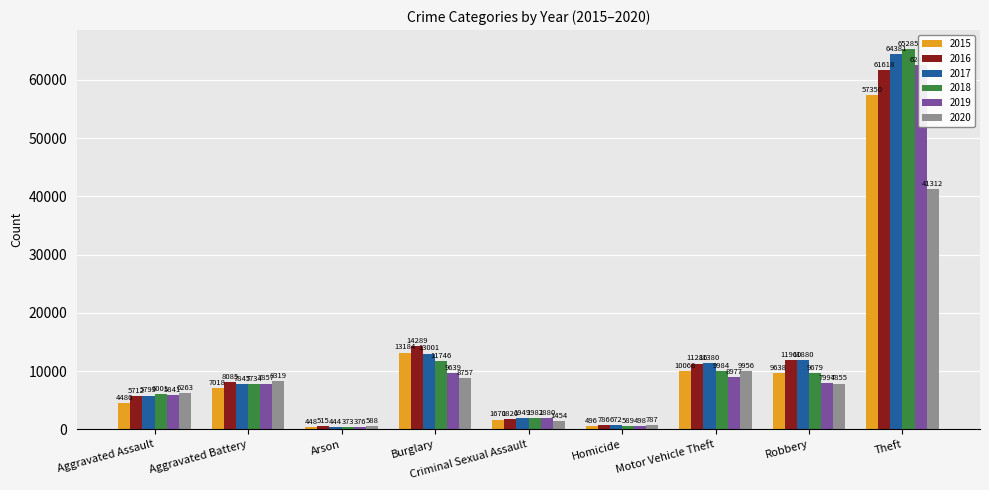

What is the sum of all 2017 values?

117345